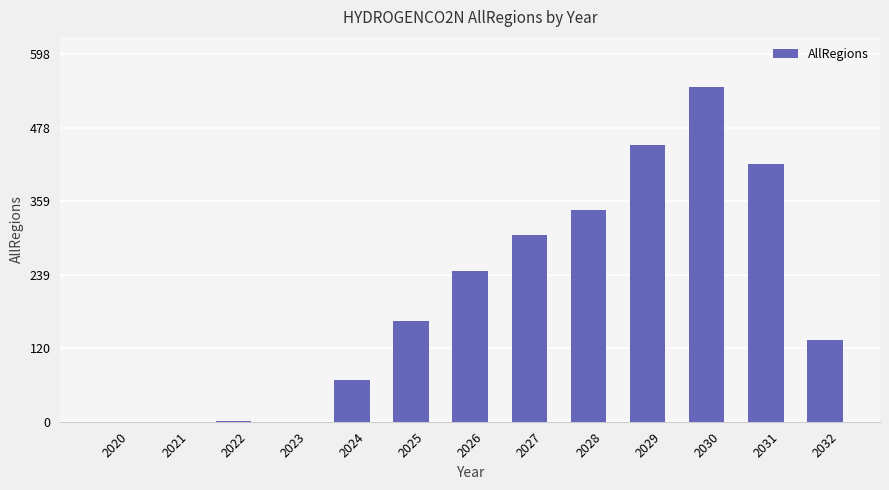

Approximately how many times larger is the value at 2030 compared to 2025?

3.3